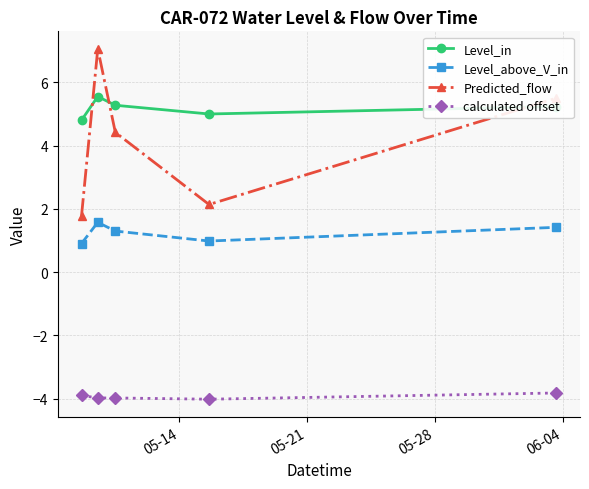

Count the number of categories in the chart.

5